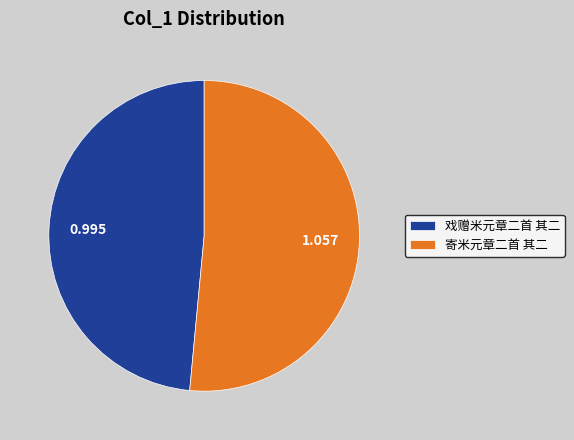

Do 寄米元章二首 其二 and 戏赠米元章二首 其二 together represent more than half of the pie?

Yes